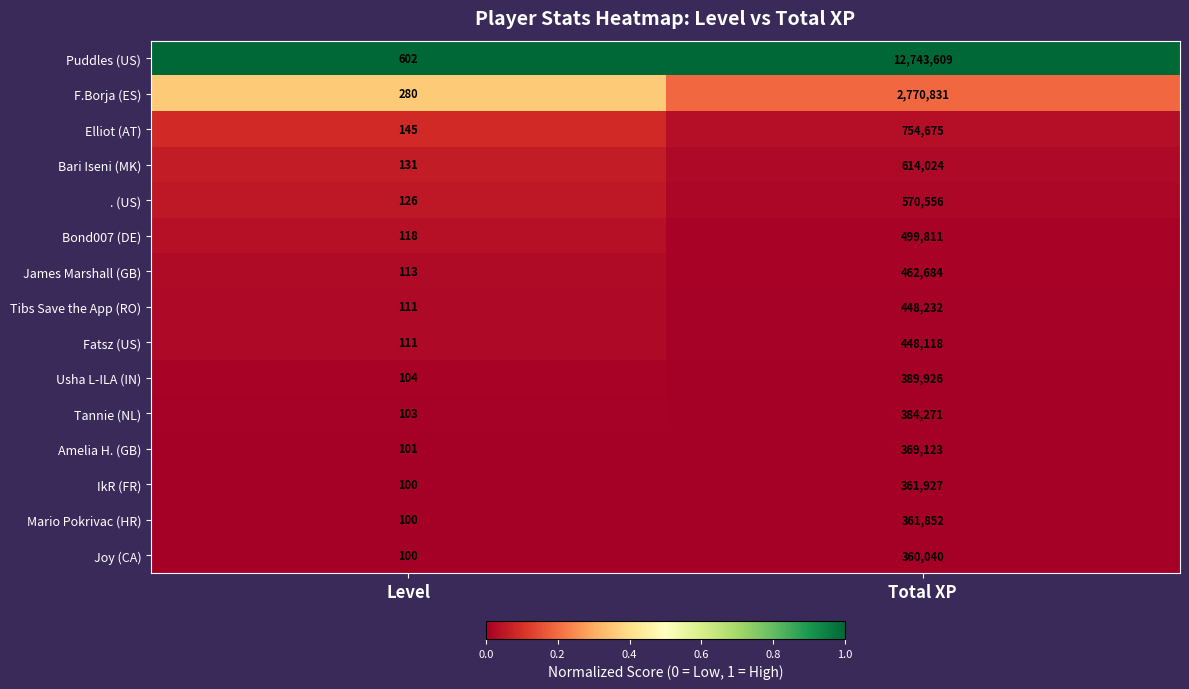

Count the number of categories in the chart.

2